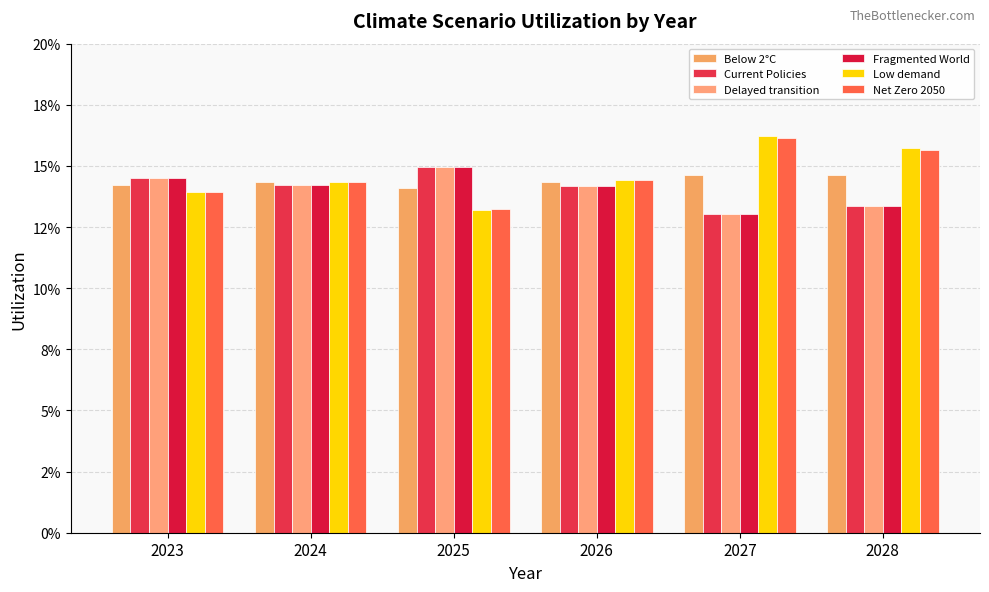

Are the bars horizontal?

No